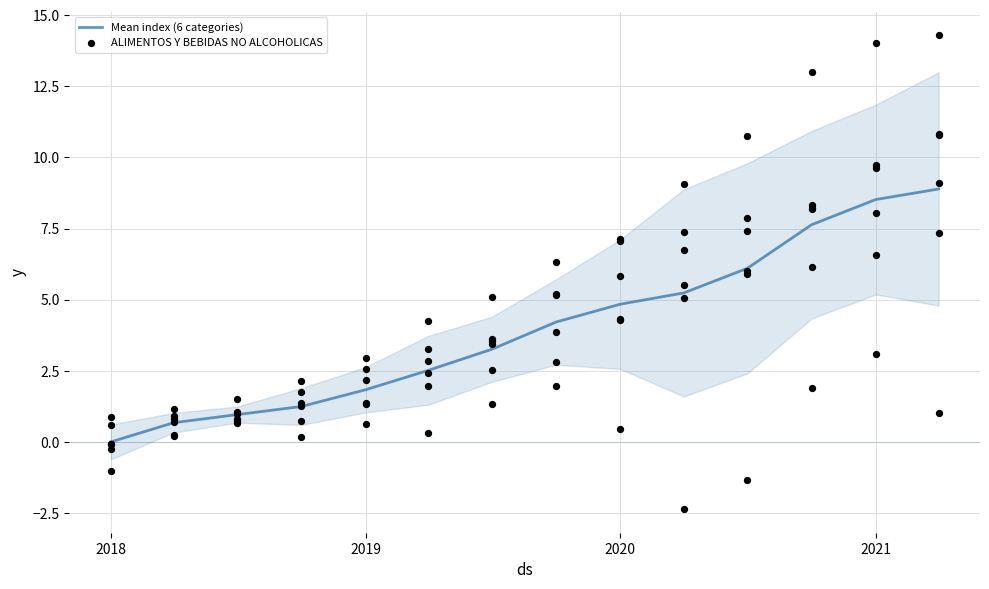

Which series reaches the maximum Y coordinate?

ALIMENTOS Y BEBIDAS NO ALCOHOLICAS